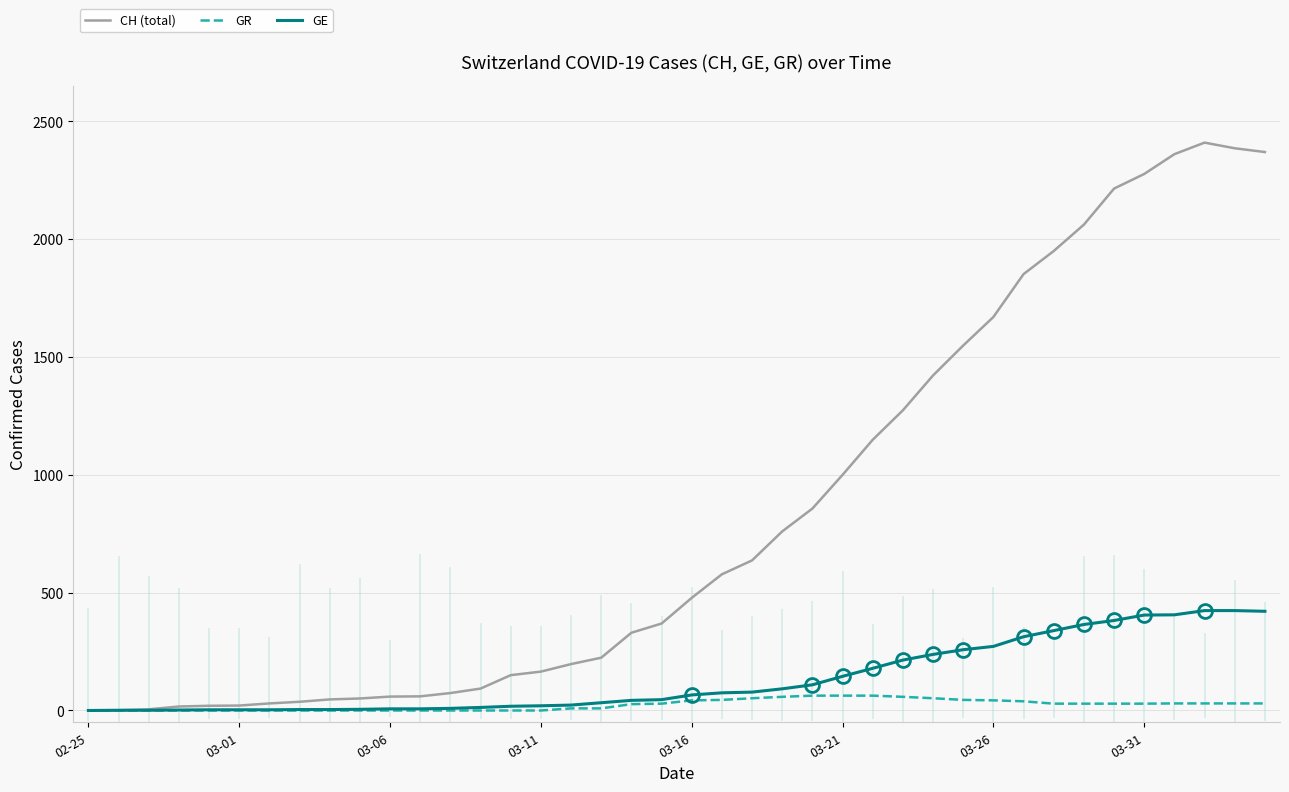

Which series has the largest total across all categories?

CH (total)